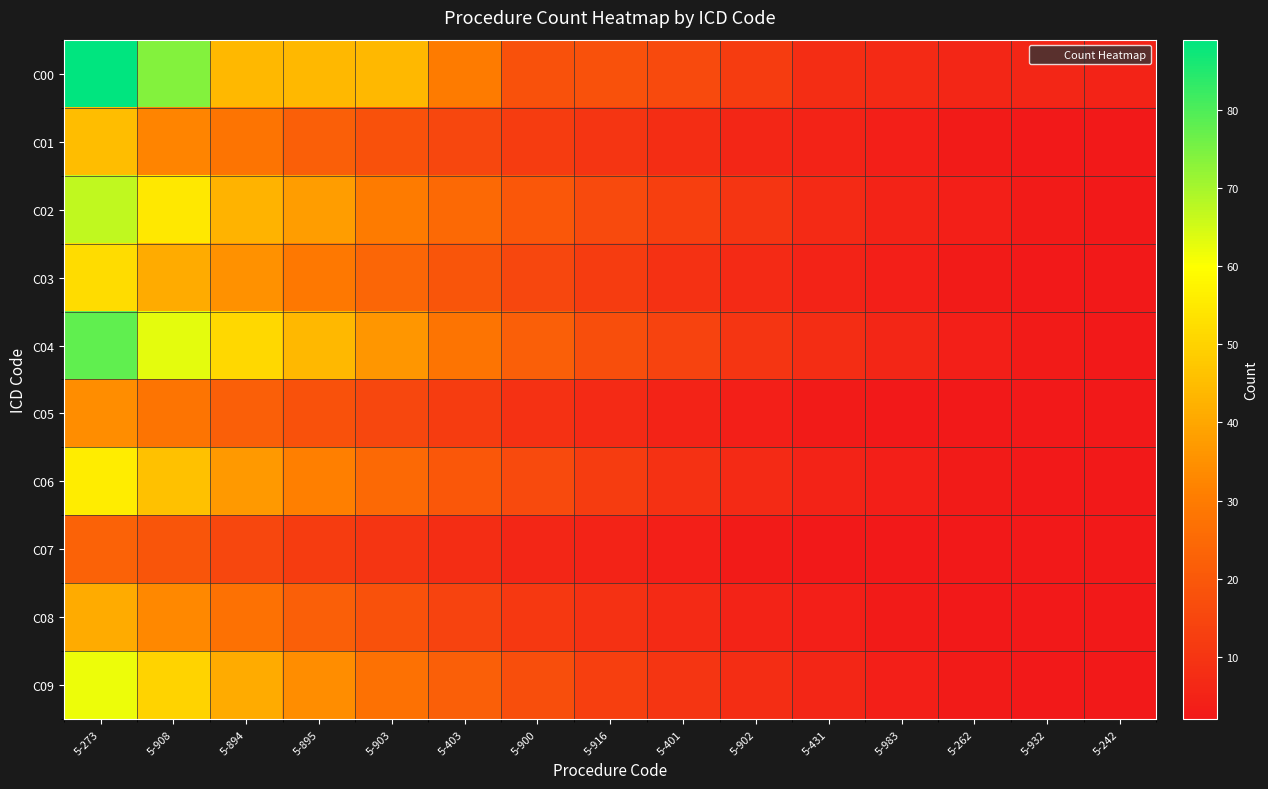

Reading left to right, extract all data points from this chart.

C00: 5-273=89	5-908=74	5-894=44	5-895=44	5-903=44	5-403=30	5-900=18	5-916=18	5-401=16	5-902=12	5-431=8	5-983=7	5-262=6	5-932=6	5-242=5
C01: 5-273=45	5-908=32	5-894=28	5-895=22	5-903=18	5-403=15	5-900=12	5-916=10	5-401=8	5-902=6	5-431=5	5-983=4	5-262=3	5-932=2	5-242=2
C02: 5-273=67	5-908=55	5-894=43	5-895=38	5-903=30	5-403=25	5-900=20	5-916=16	5-401=13	5-902=10	5-431=7	5-983=5	5-262=4	5-932=3	5-242=2
C03: 5-273=52	5-908=41	5-894=35	5-895=29	5-903=24	5-403=19	5-900=15	5-916=12	5-401=9	5-902=7	5-431=5	5-983=4	5-262=3	5-932=2	5-242=2
C04: 5-273=78	5-908=63	5-894=51	5-895=44	5-903=36	5-403=28	5-900=22	5-916=17	5-401=14	5-902=10	5-431=8	5-983=6	5-262=4	5-932=3	5-242=2
C05: 5-273=34	5-908=28	5-894=22	5-895=18	5-903=15	5-403=12	5-900=9	5-916=7	5-401=5	5-902=4	5-431=3	5-983=2	5-262=2	5-932=2	5-242=2
C06: 5-273=56	5-908=46	5-894=37	5-895=31	5-903=25	5-403=20	5-900=16	5-916=12	5-401=9	5-902=7	5-431=5	5-983=4	5-262=3	5-932=2	5-242=2
C07: 5-273=23	5-908=19	5-894=15	5-895=12	5-903=10	5-403=8	5-900=6	5-916=5	5-401=4	5-902=3	5-431=2	5-983=2	5-262=2	5-932=2	5-242=2
C08: 5-273=41	5-908=33	5-894=27	5-895=22	5-903=18	5-403=14	5-900=11	5-916=9	5-401=7	5-902=5	5-431=4	5-983=3	5-262=2	5-932=2	5-242=2
C09: 5-273=62	5-908=50	5-894=41	5-895=34	5-903=27	5-403=22	5-900=17	5-916=13	5-401=10	5-902=8	5-431=6	5-983=4	5-262=3	5-932=2	5-242=2